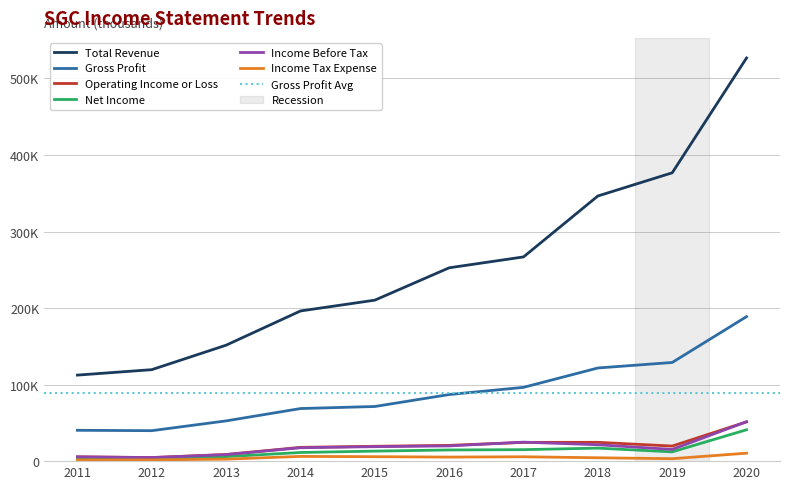

At which label is Gross Profit closest to 114300?

2018